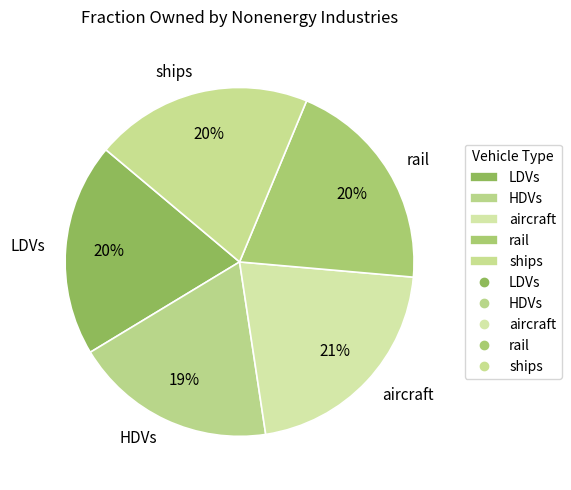

Does rail account for over 50% of the chart?

No